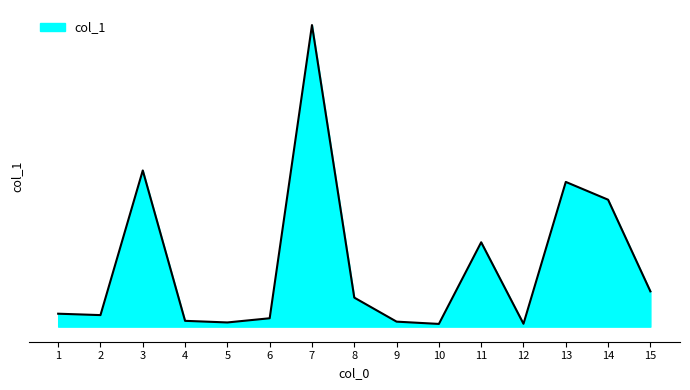

Does the chart have visible grid lines?

No